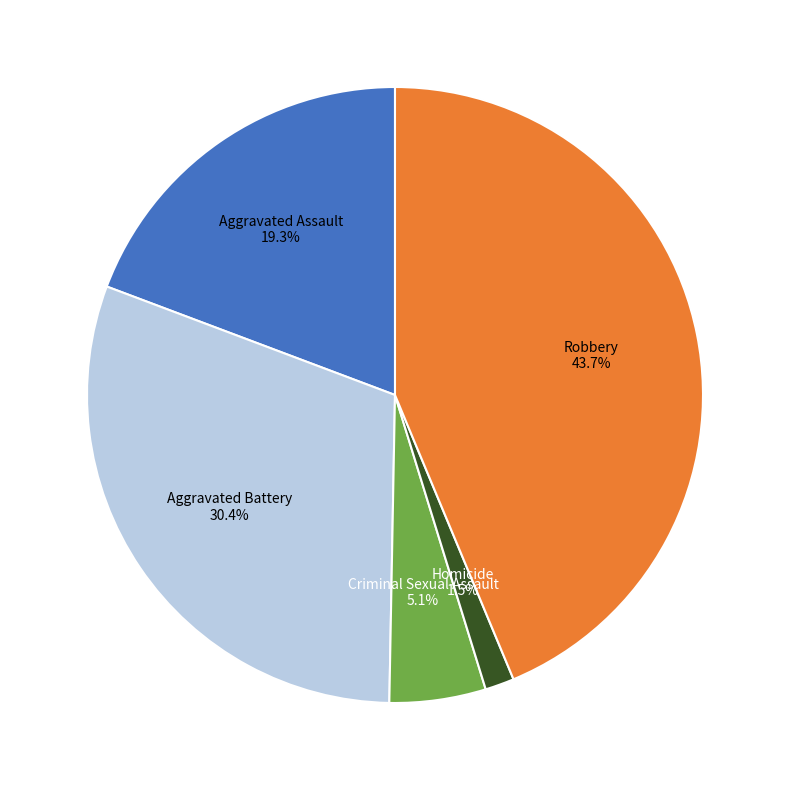

How many slices are in this pie chart?

5